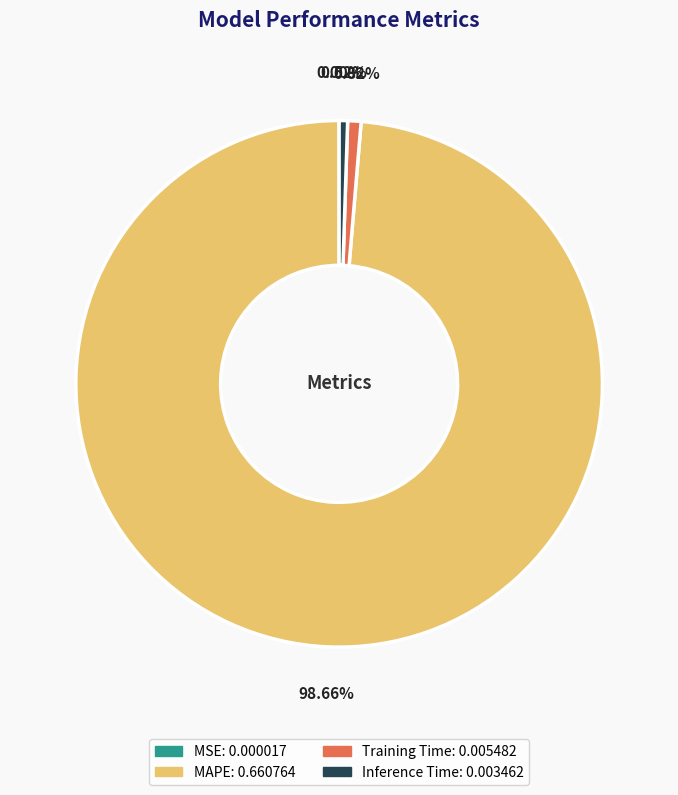

Combined, do Inference Time and Training Time account for over 50%?

No